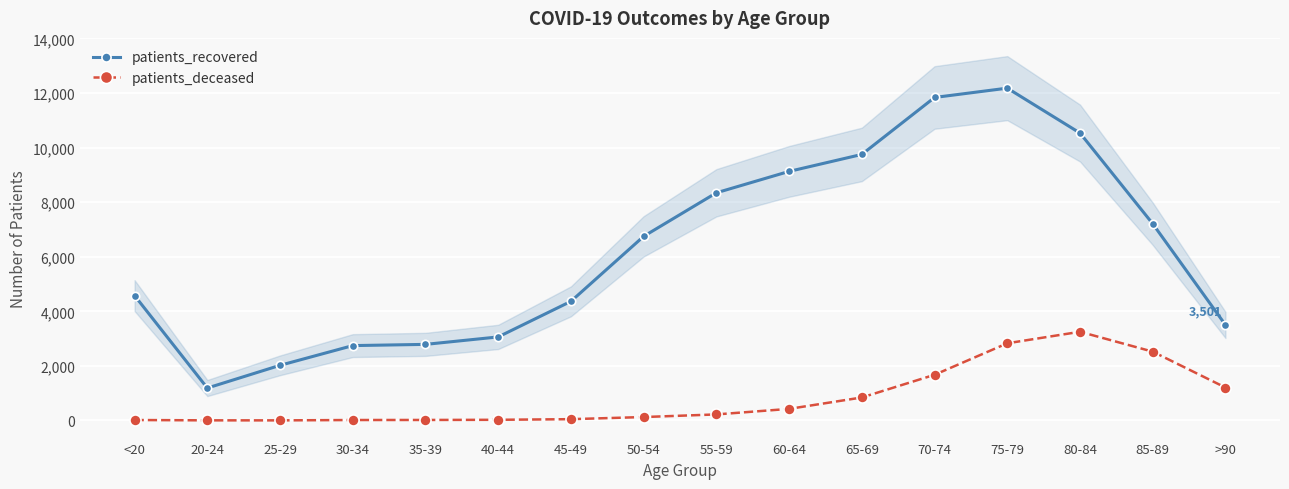

What is the label of the 6th point from the right?

65-69